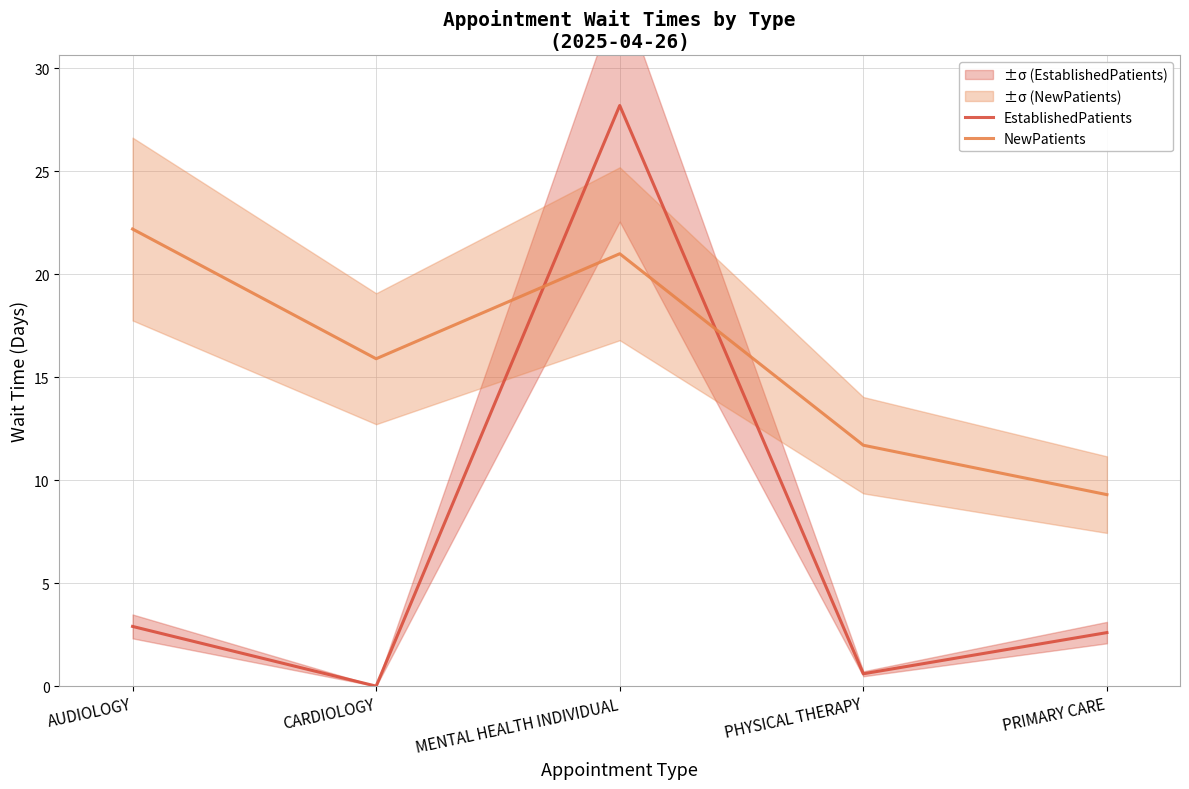

Reading right to left, extract all data points from this chart.

EstablishedPatients: PRIMARY CARE=2.6	PHYSICAL THERAPY=0.6	MENTAL HEALTH INDIVIDUAL=28.2	CARDIOLOGY=0.0	AUDIOLOGY=2.9
NewPatients: PRIMARY CARE=9.3	PHYSICAL THERAPY=11.7	MENTAL HEALTH INDIVIDUAL=21.0	CARDIOLOGY=15.9	AUDIOLOGY=22.2